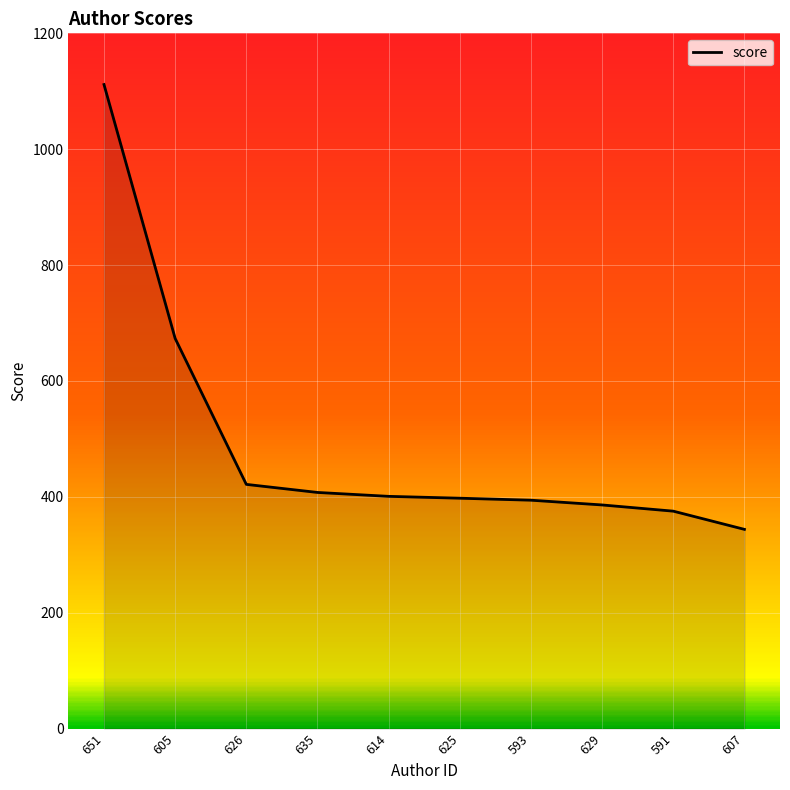

What is the label of the 6th point from the right?

614